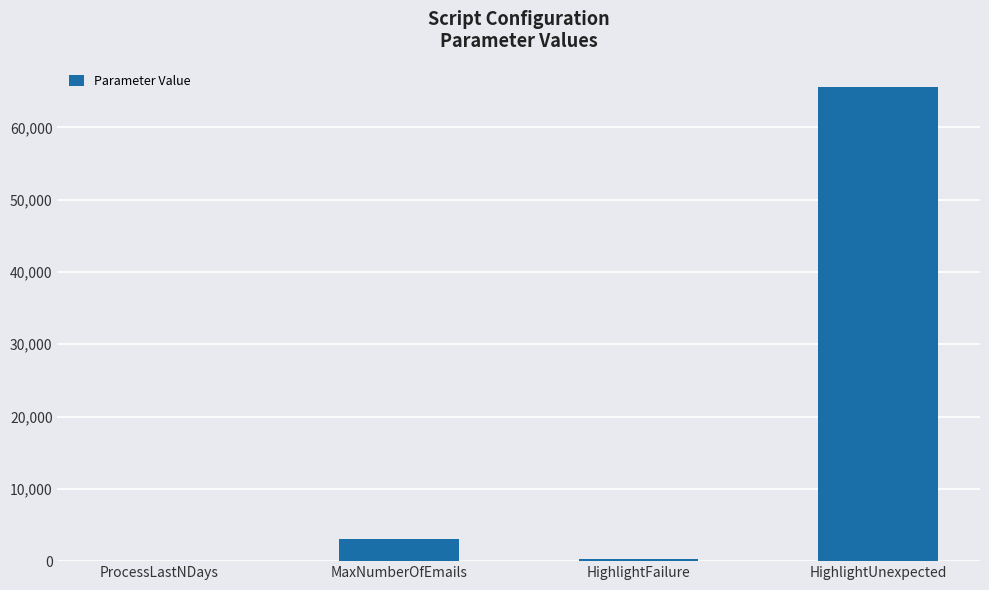

Approximately how many times larger is the value at HighlightUnexpected compared to HighlightFailure?

257.0